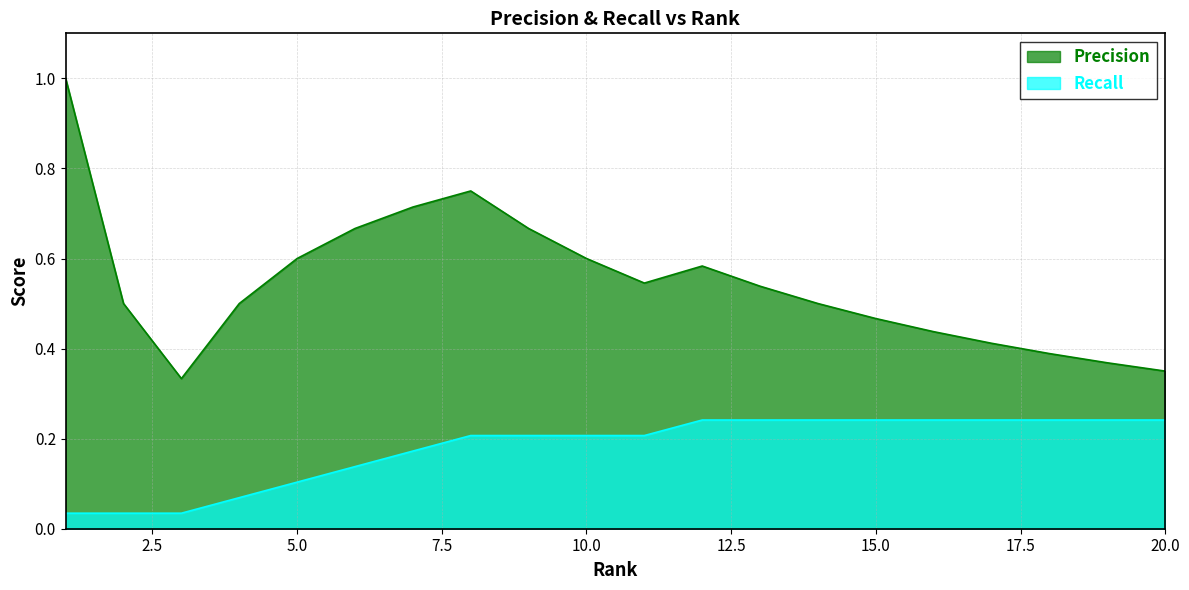

List the labels in order of Precision value, smallest first.

3, 20, 19, 18, 17, 16, 15, 2, 4, 14, 13, 11, 12, 5, 10, 6, 9, 7, 8, 1